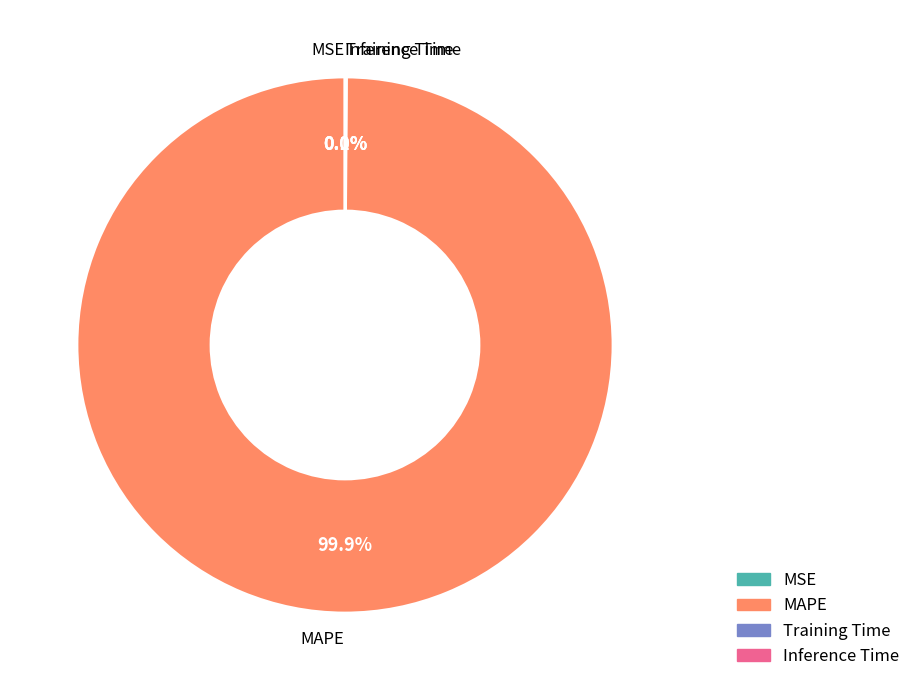

Which slice is the largest?

MAPE